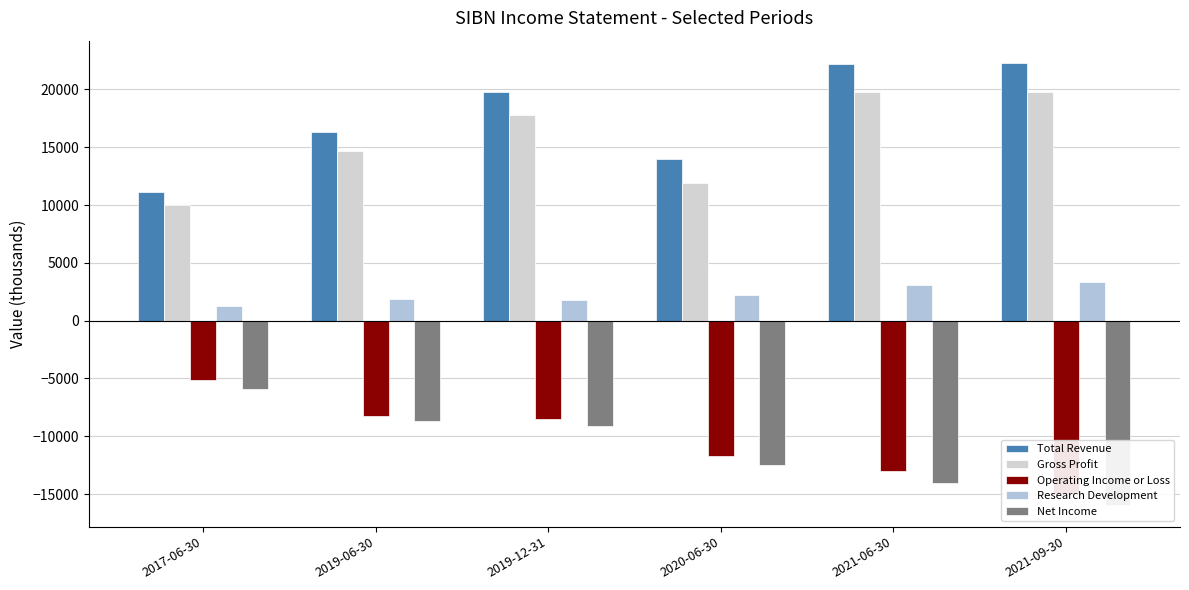

At 2017-06-30, list the series in order from smallest to largest.

Net Income, Operating Income or Loss, Research Development, Gross Profit, Total Revenue